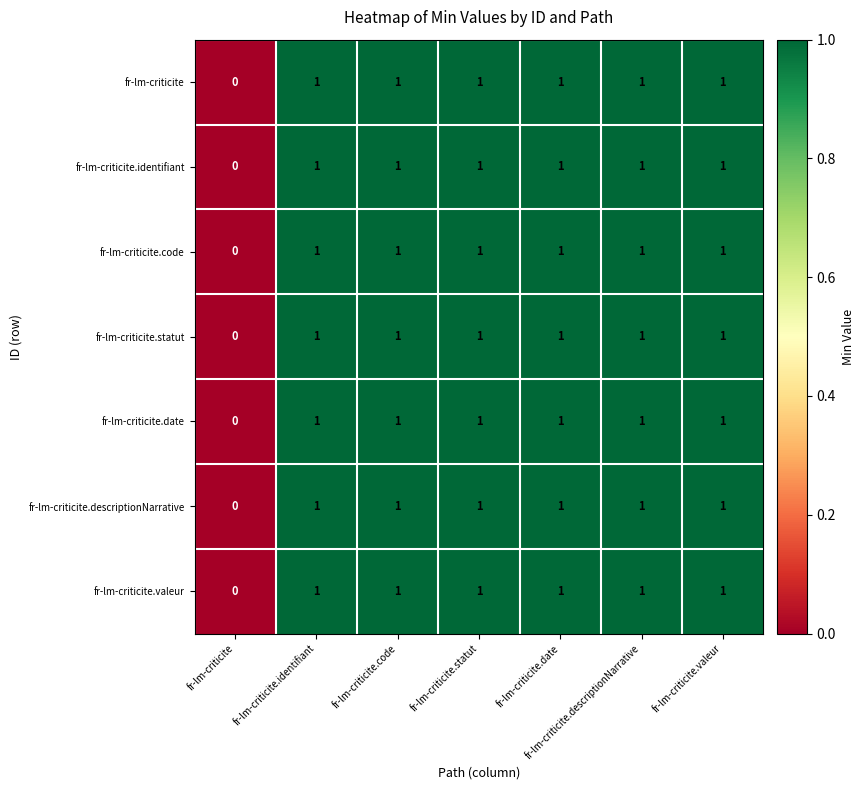

What is the total value across all series at fr-lm-criticite.descriptionNarrative?

7